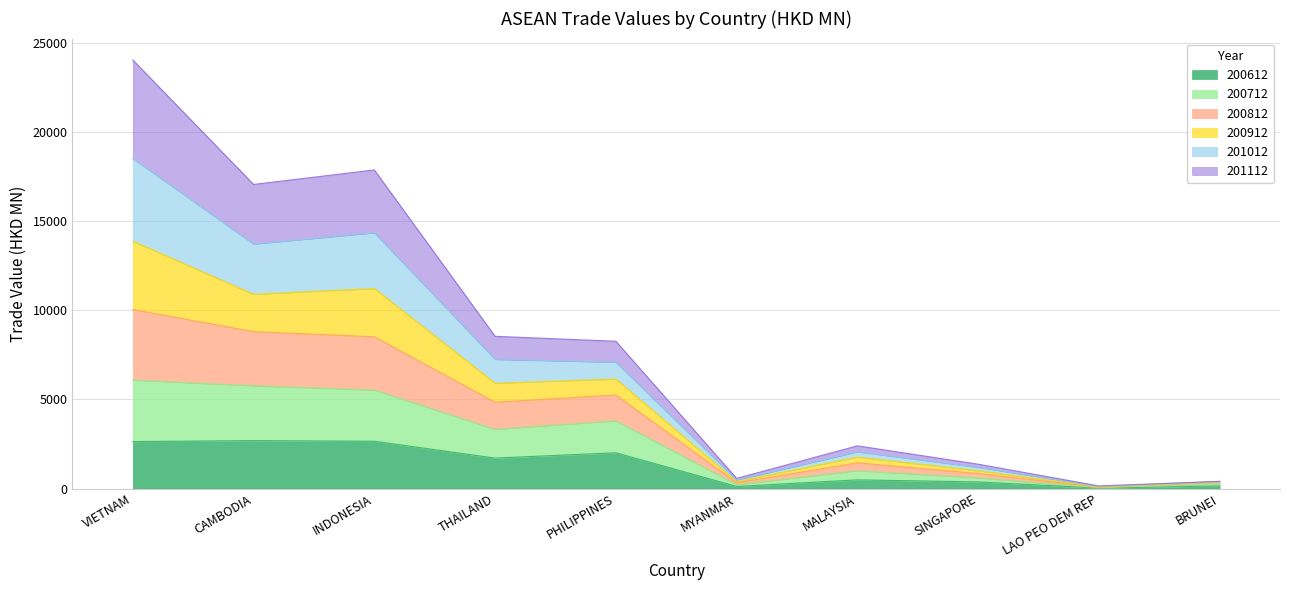

At which category is the sum across all series the highest?

VIETNAM